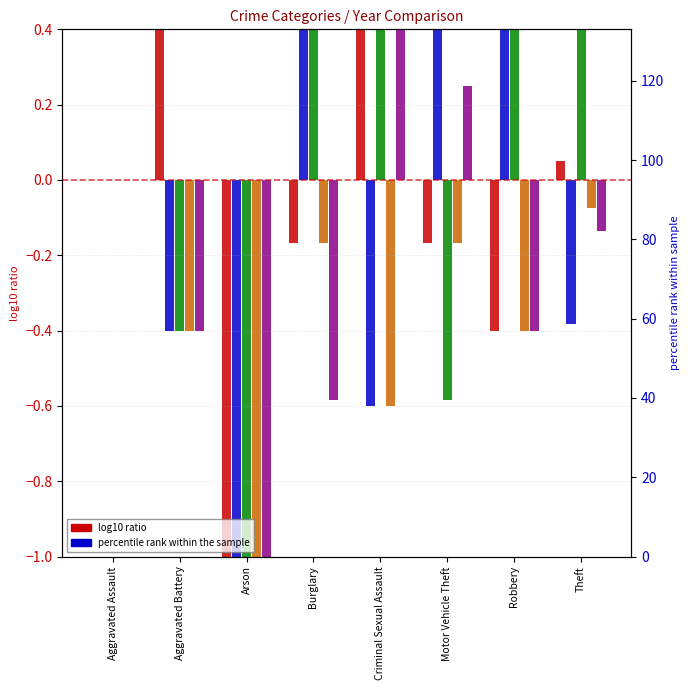

What is the label of the 6th bar from the left?

Motor Vehicle Theft